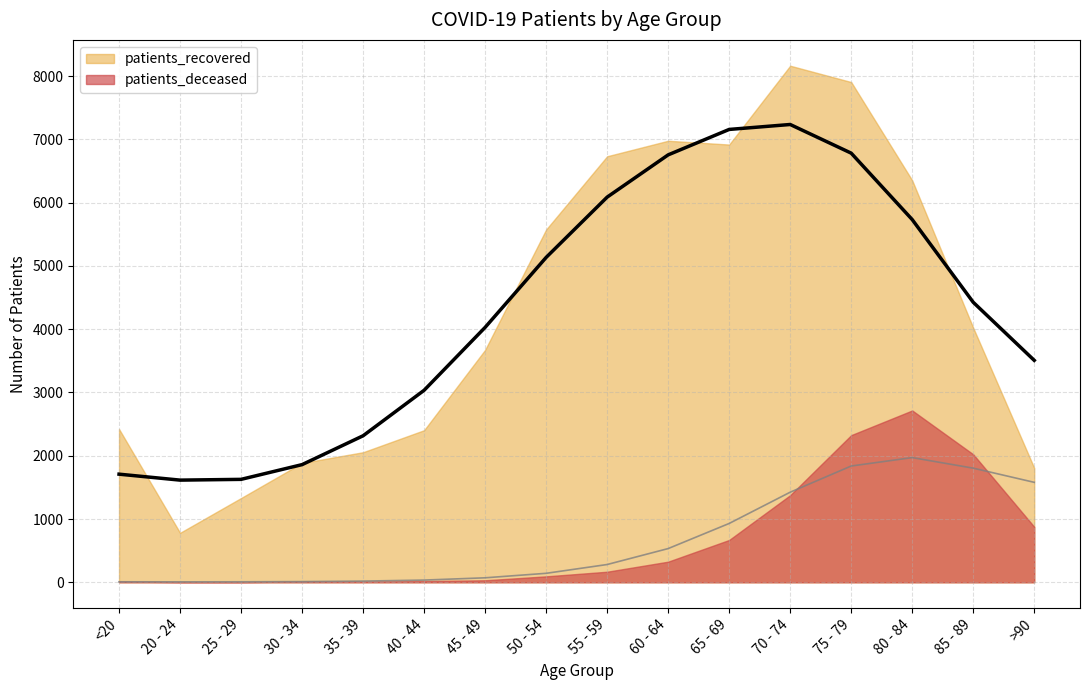

How many data points in patients_deceased are above 167?

7